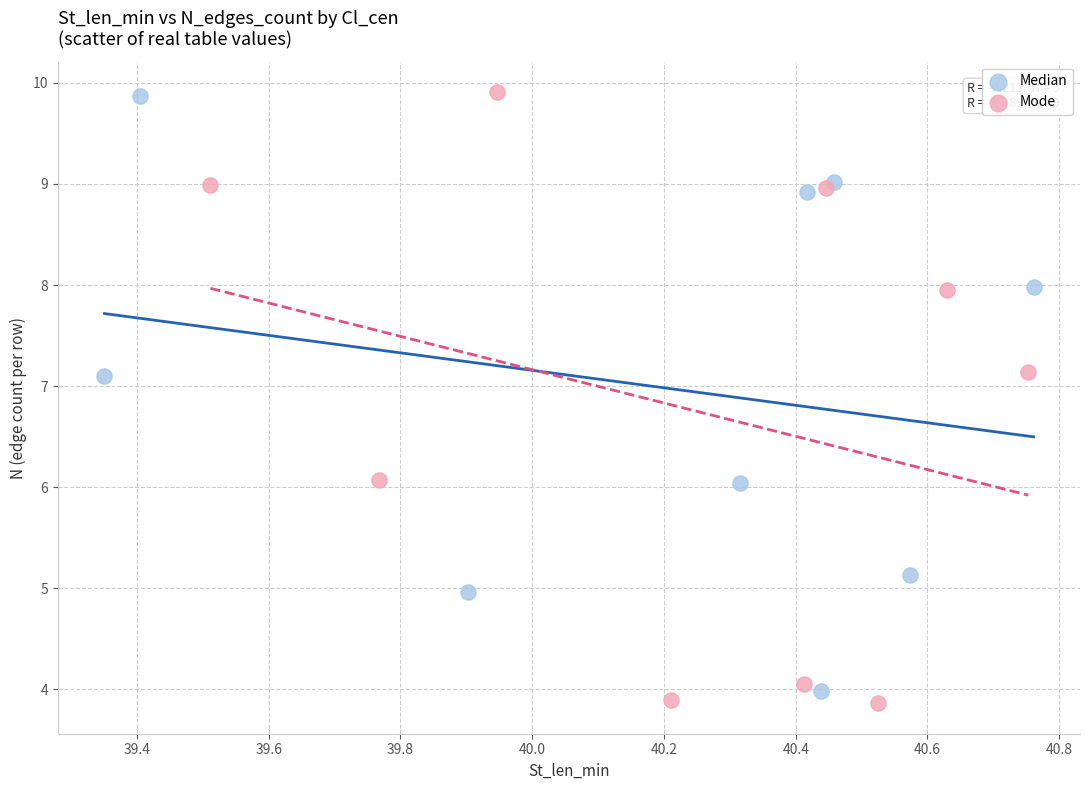

Which series has the widest spread of Y values?

Mode